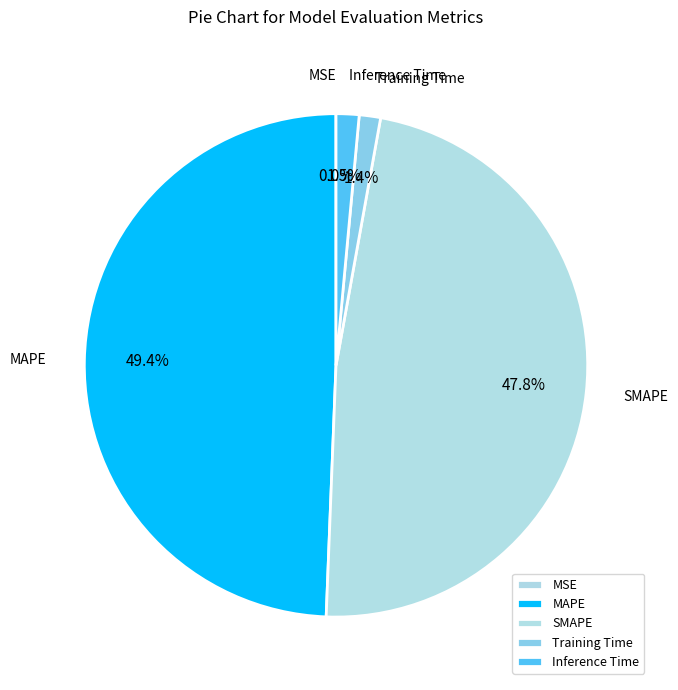

To the nearest percent, what is the average slice percentage?

20%